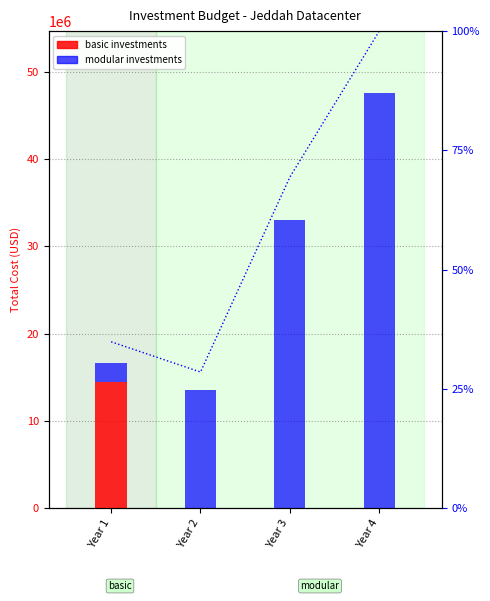

List the labels in order of modular investments value, largest first.

Year 4, Year 3, Year 2, Year 1